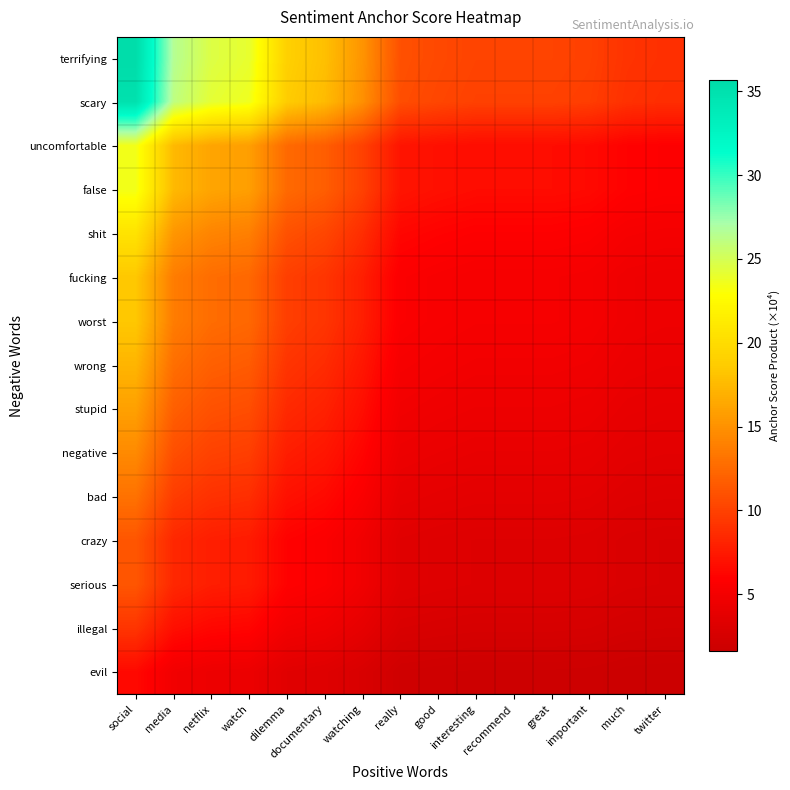

What is the difference between the highest and lowest values at media?

21.7